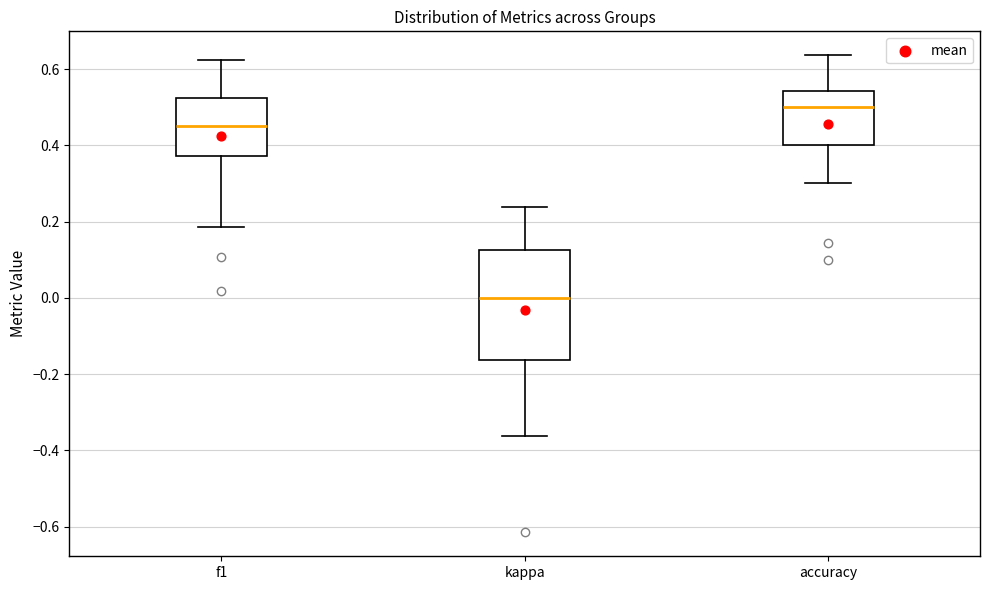

Which box's median line is the highest?

accuracy